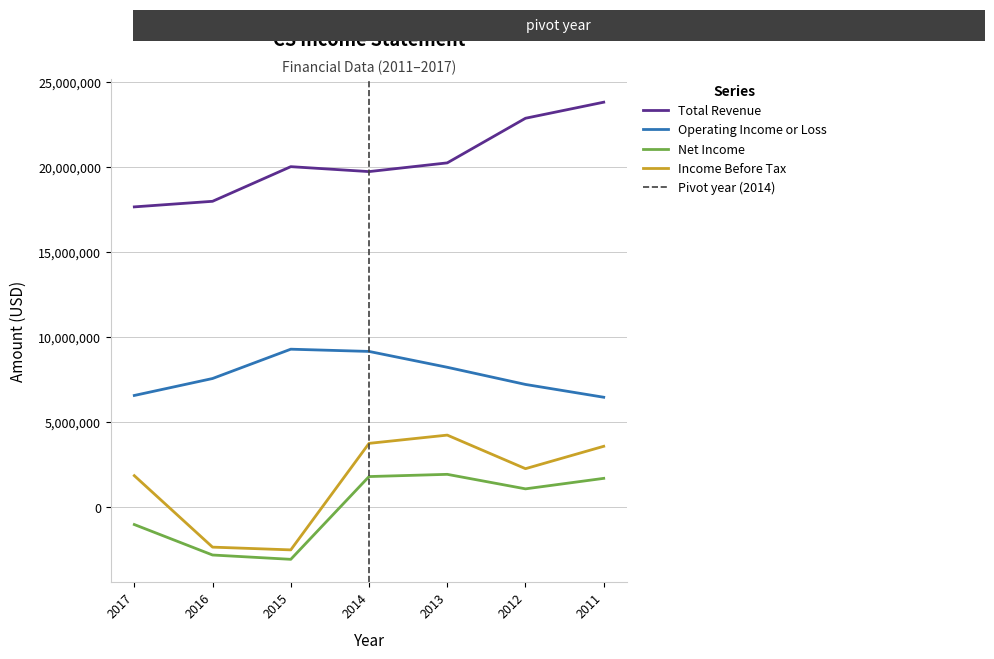

True or false: Income Before Tax has more than 0 points higher than both neighbors.

True